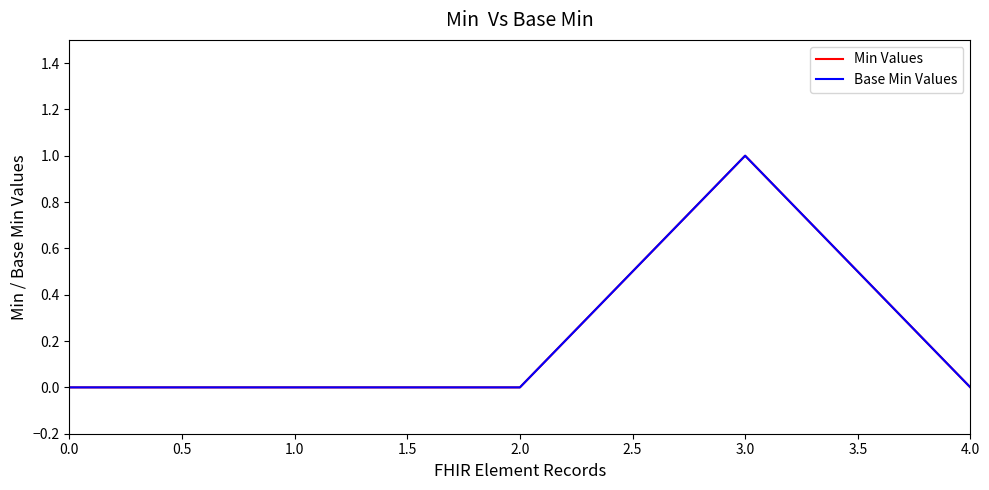

Does the chart display data point markers on the line(s)?

No